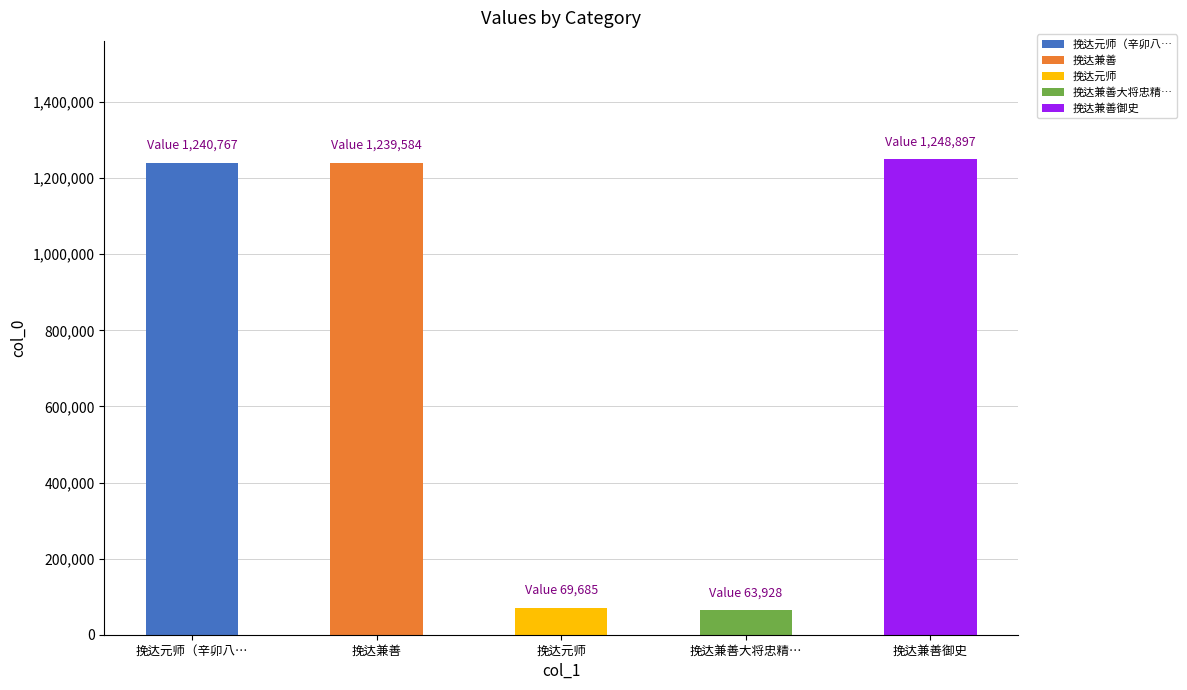

True or false: the data shows 1248897 at 挽达兼善御史.

True